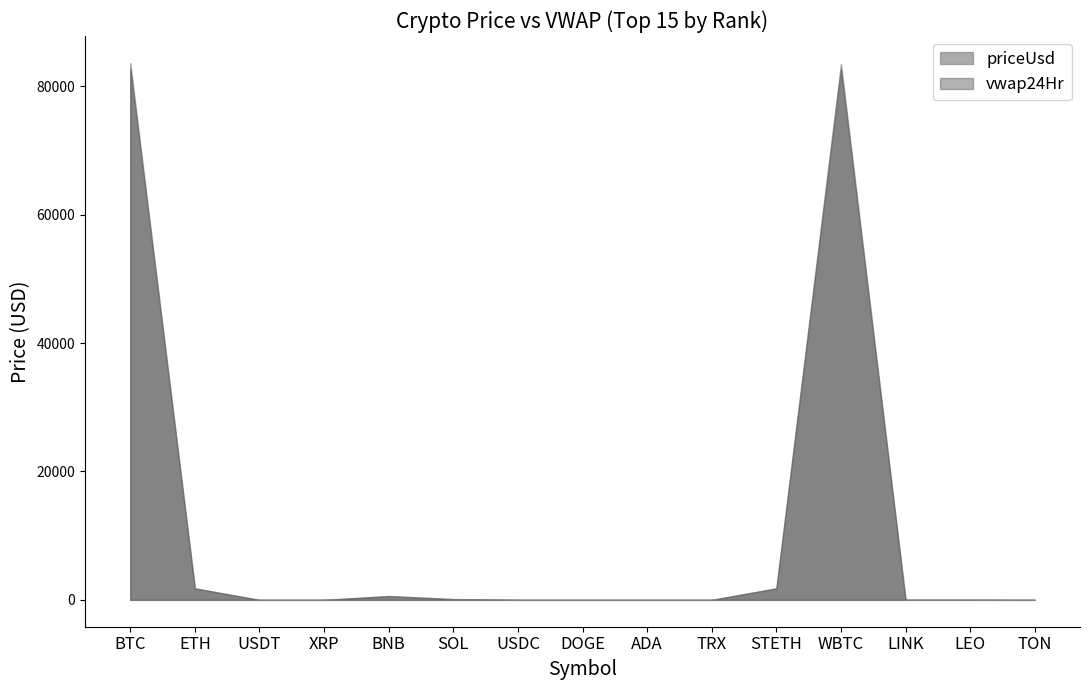

Where does the priceUsd series first go above 8?

BTC